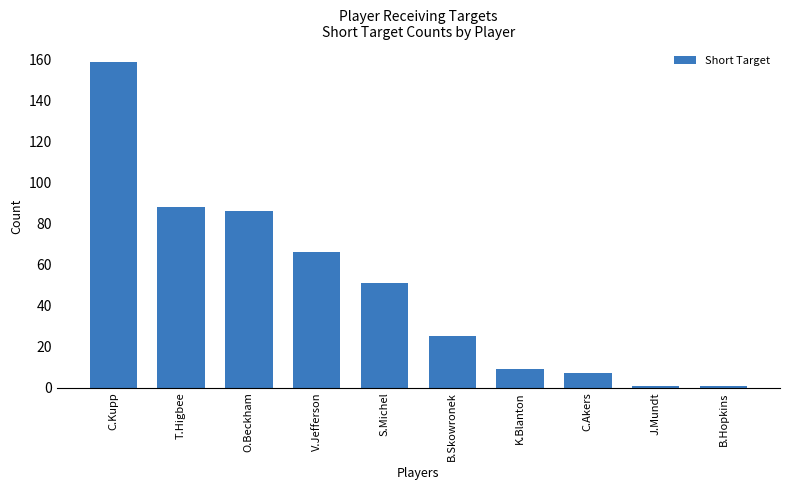

How many data points does each series have?

10